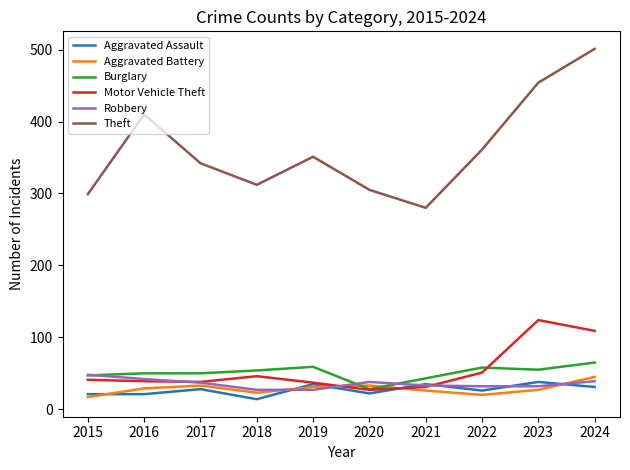

Which series has the largest total across all categories?

Theft